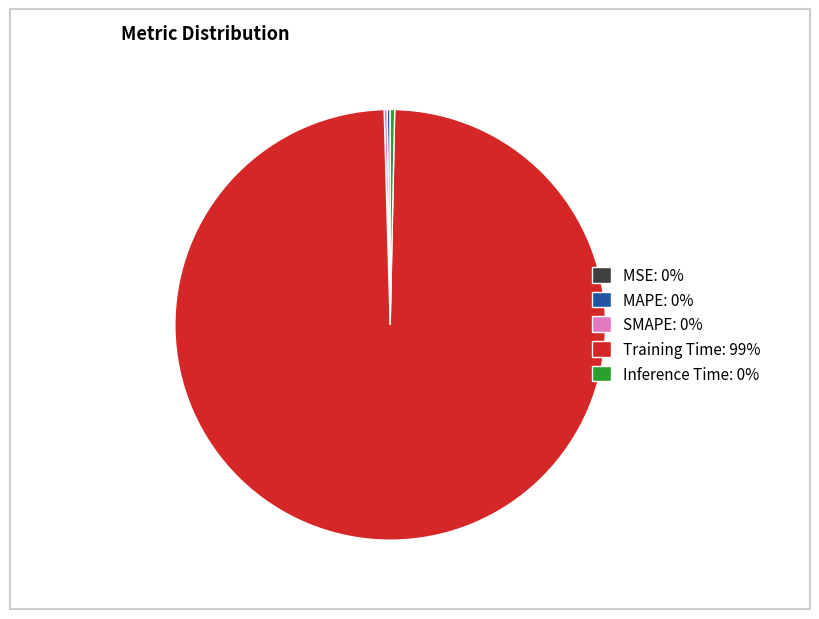

True or false: Training Time accounts for 89% of the total.

False